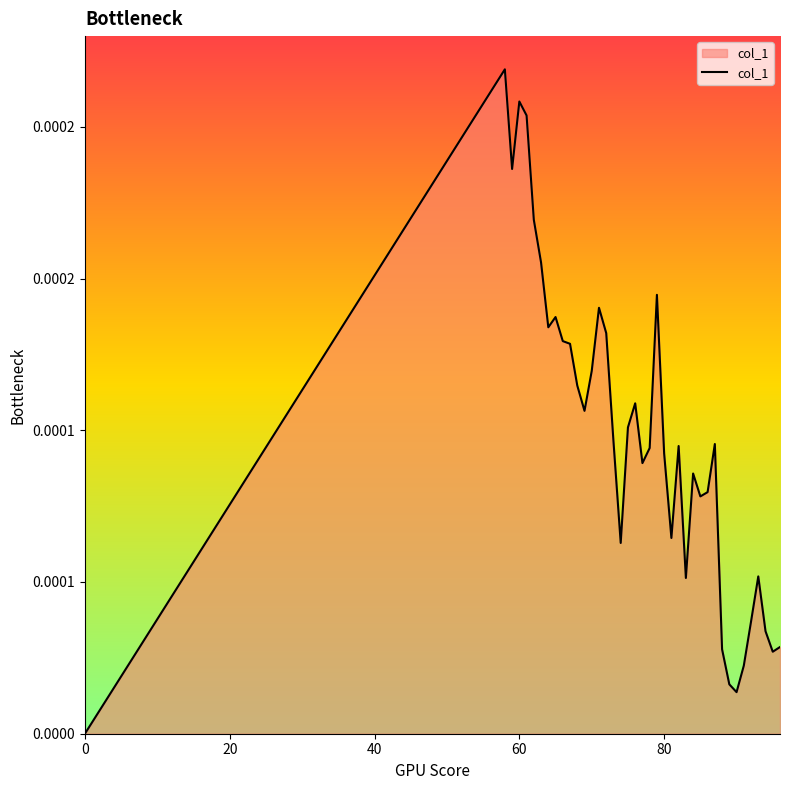

Does the chart display data point markers on the line(s)?

No